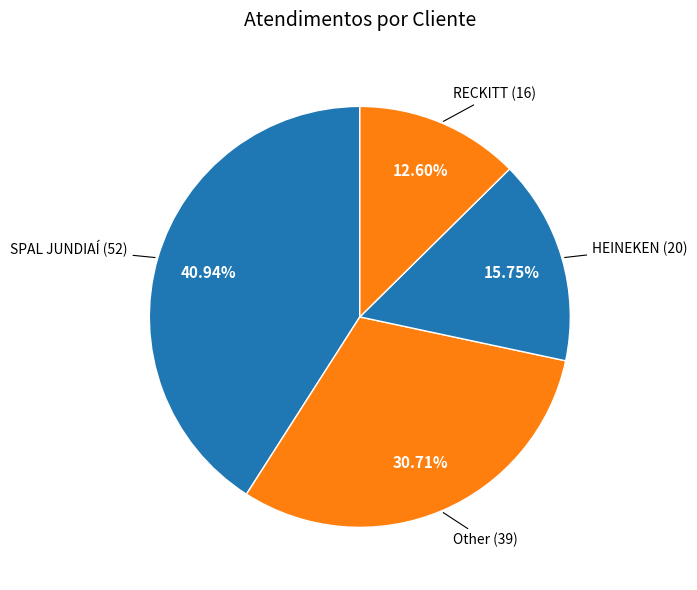

How many segments does this pie chart have?

4